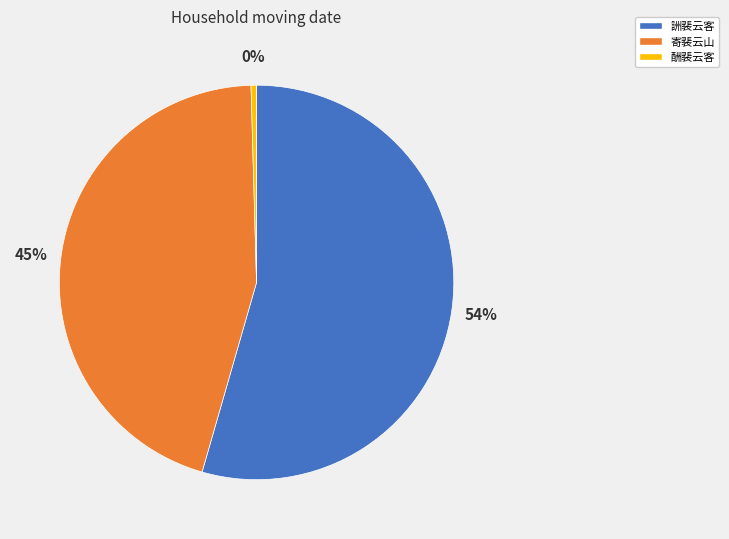

To the nearest percent, what is the difference between the 酬裴云客 and 寄裴云山 slice percentages?

45%